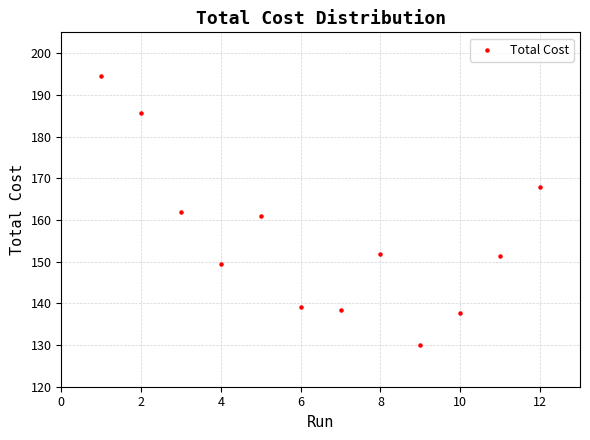

What is the average Y value?

155.7